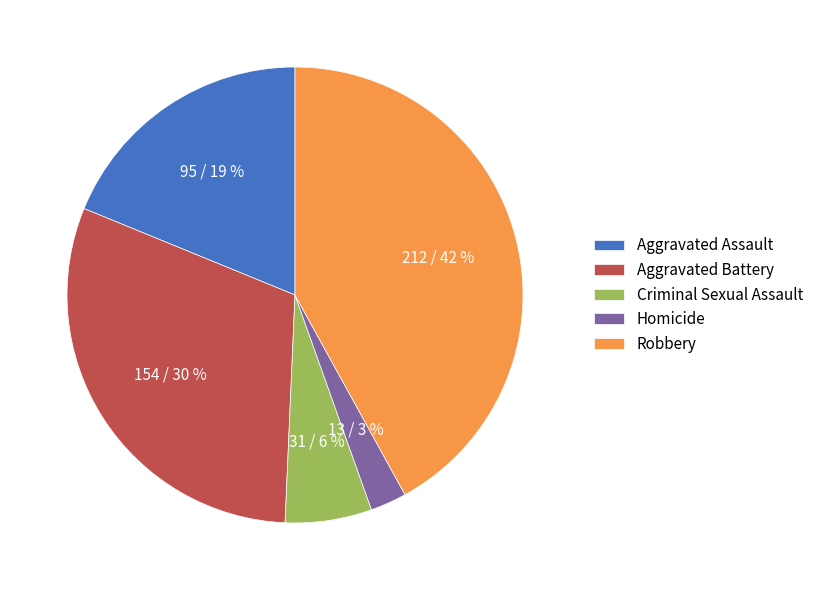

To the nearest percent, what portion does Aggravated Battery represent?

30%